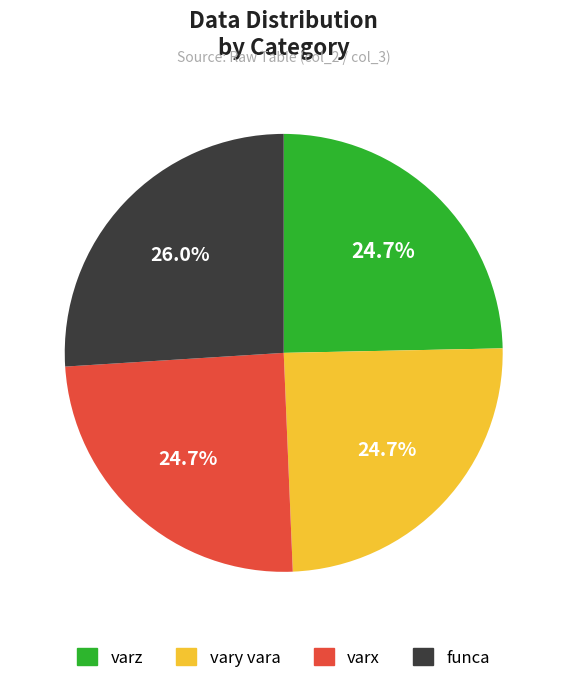

Is there a majority slice in this chart?

No